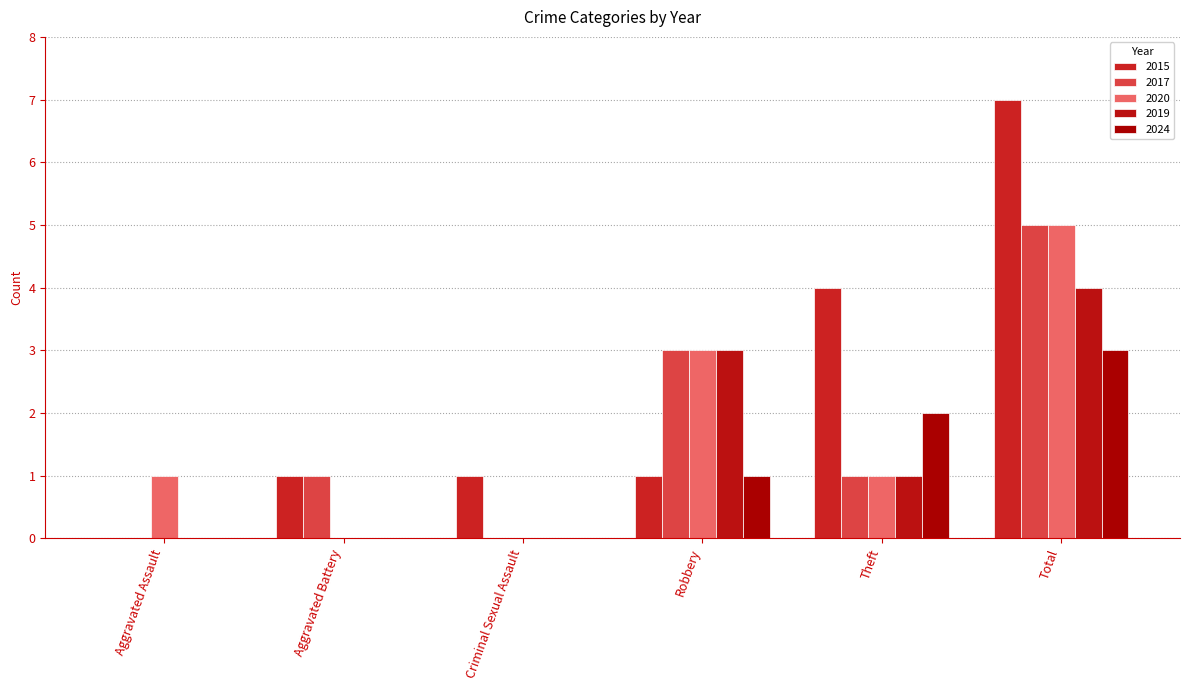

What is the total value across all series at Theft?

9